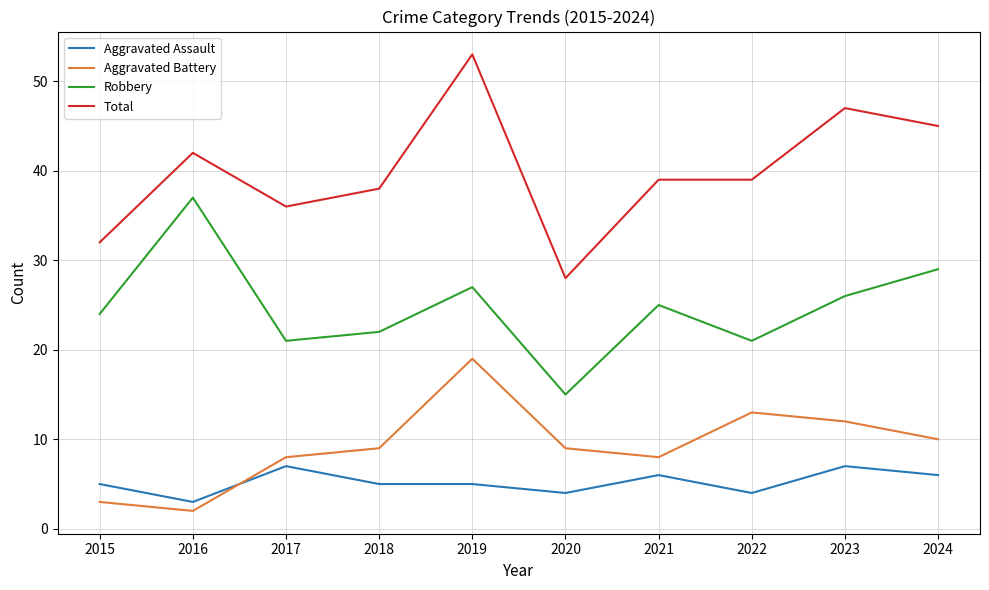

True or false: Robbery and Total intersect in this chart.

False